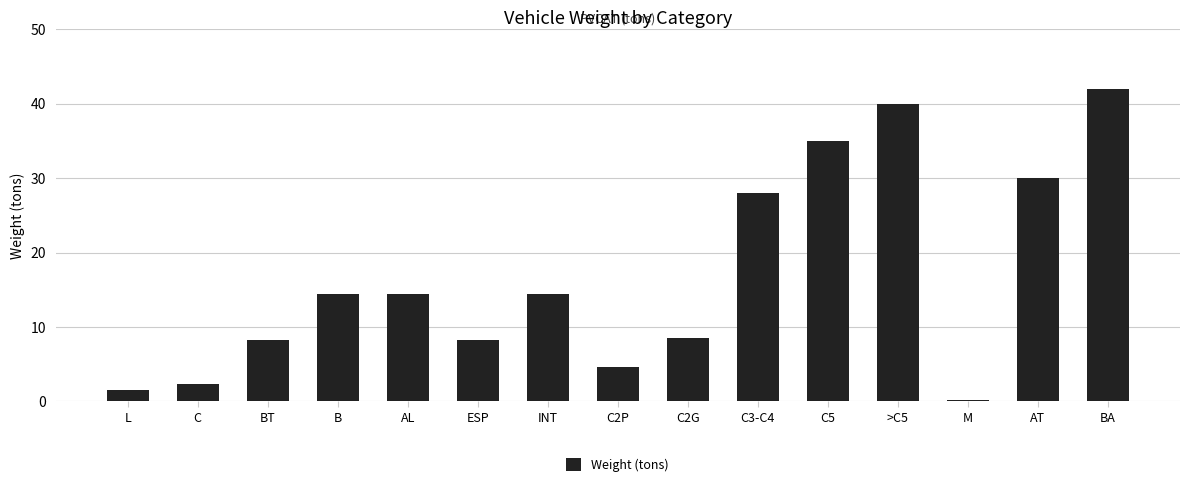

At which category does the chart reach its peak across all series?

BA